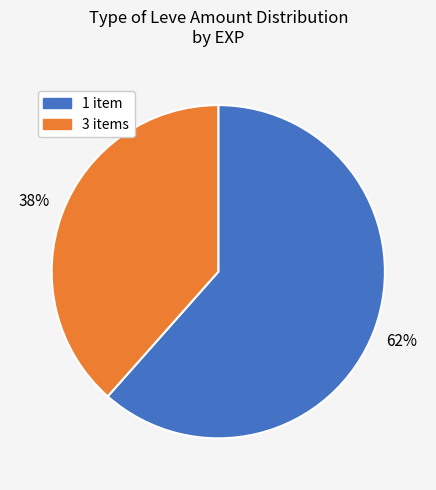

What is the ratio of the value at 3 items to the value at 1 item?

0.6